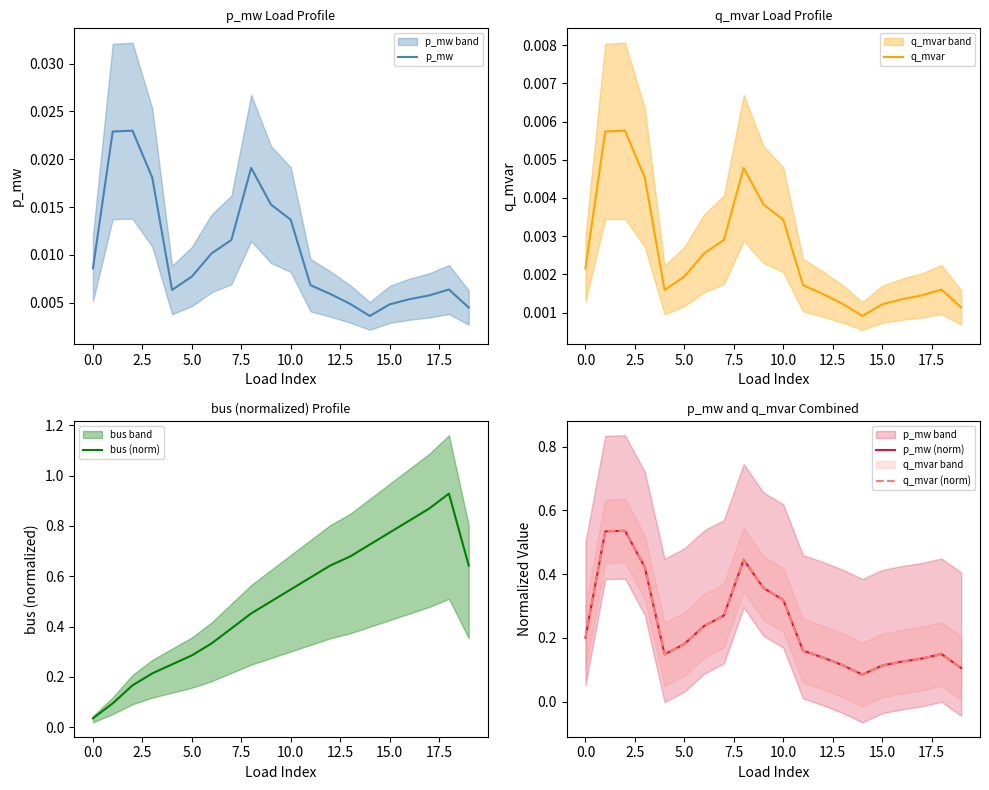

Is it true that bus (norm) equals 0.8 at 16?

True